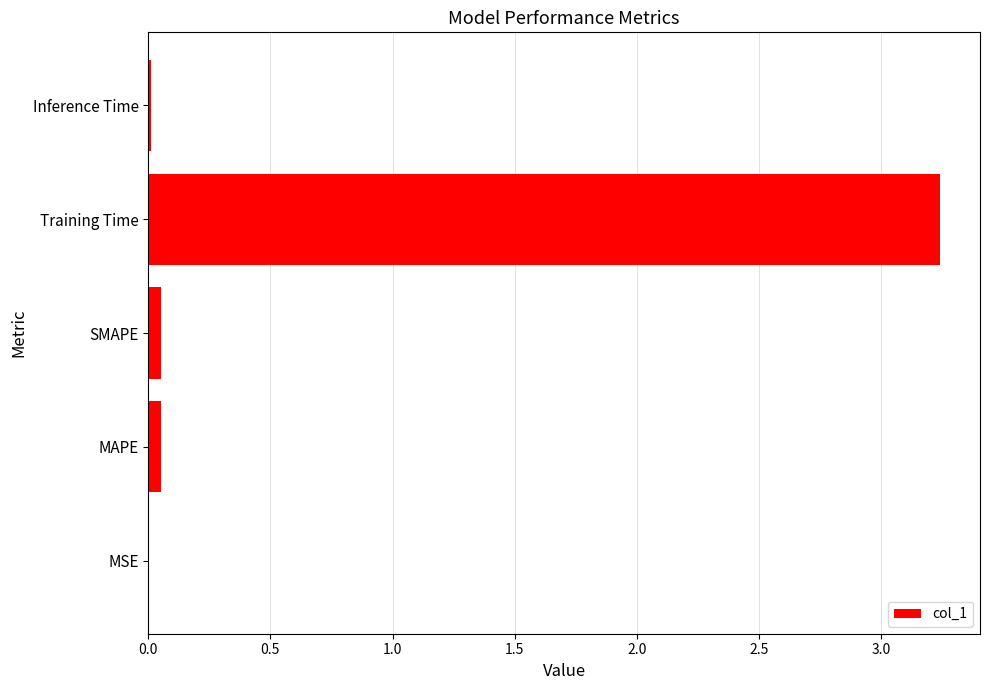

The value at MSE is 0.0. True or false?

True